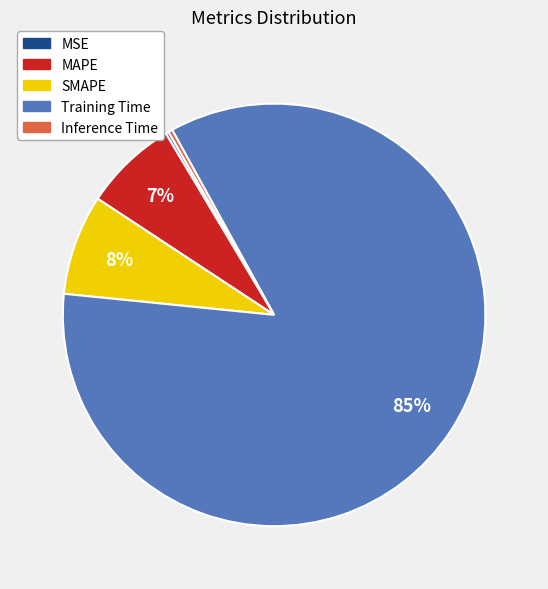

Which slice is the largest?

Training Time